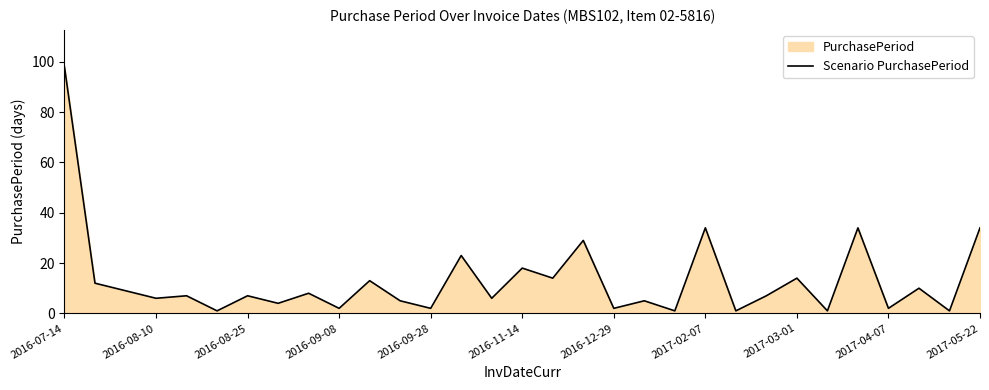

How many interior local peaks (higher than both neighbors) does the data have?

12